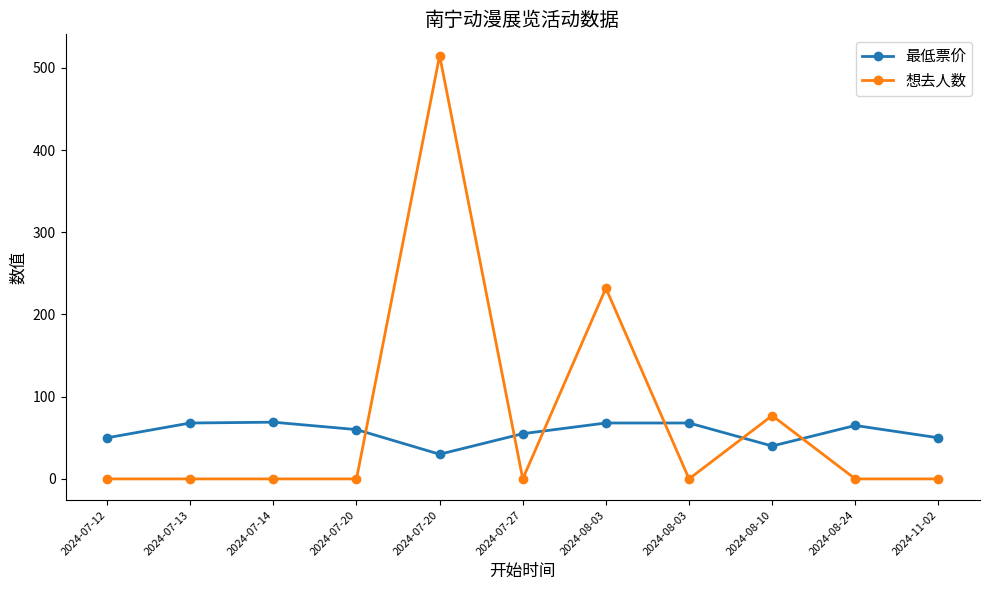

In 想去人数, how many points are lower than both neighbors (excluding endpoints)?

2